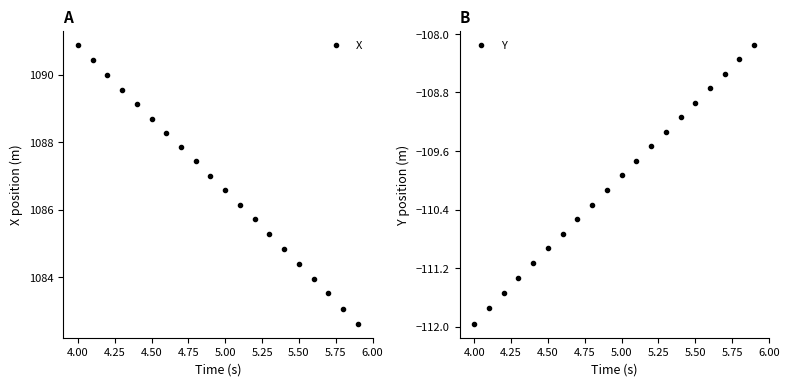

Is it true that X equals 1691.8 at 5.50?

False